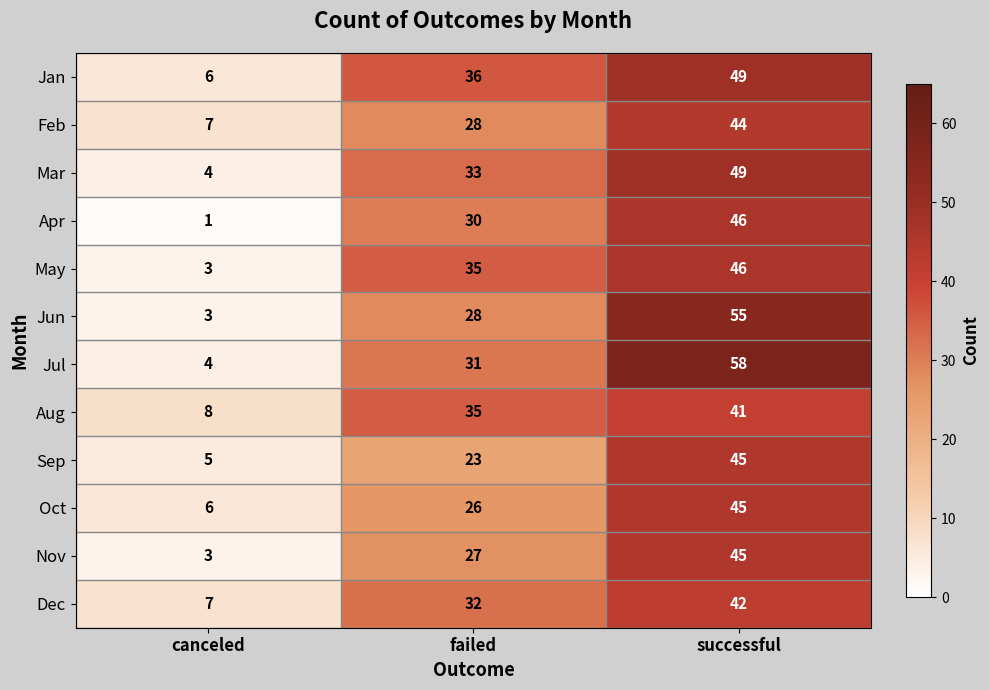

Which category has the highest value in the Jul series?

successful